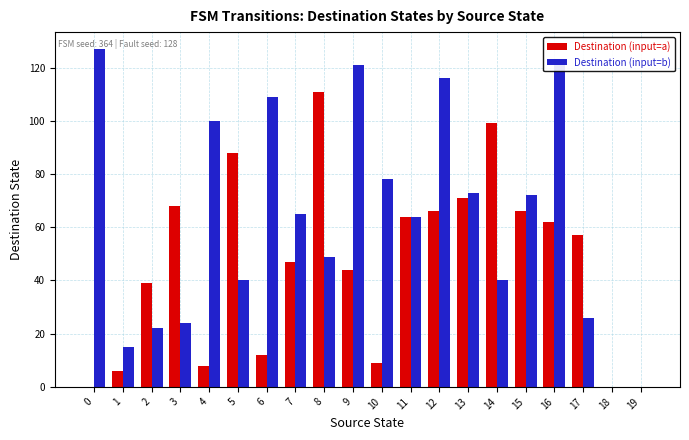

What is the greatest value displayed?

127